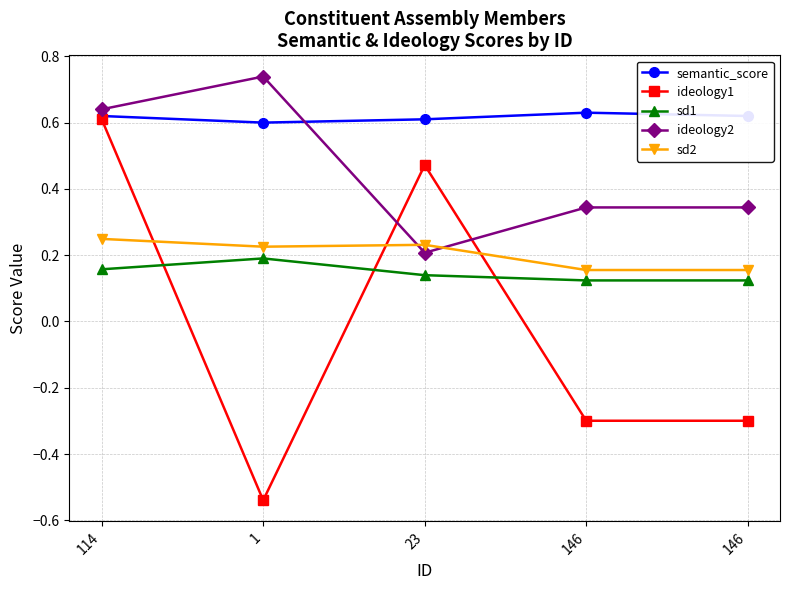

How many lines are shown in the chart?

5